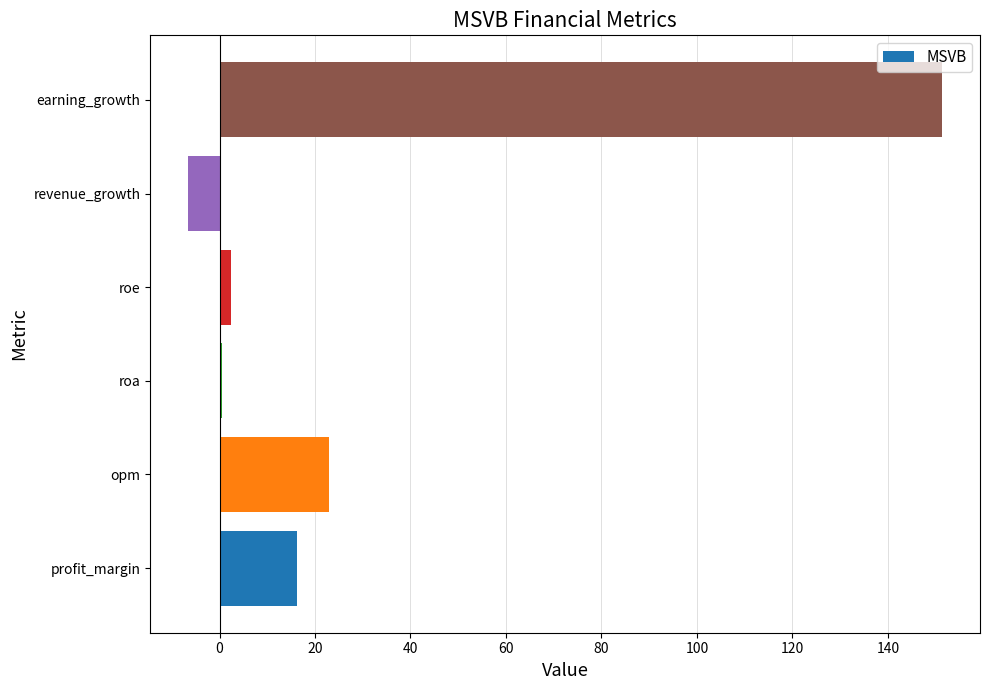

What is the change in value from profit_margin to earning_growth?

+135.1